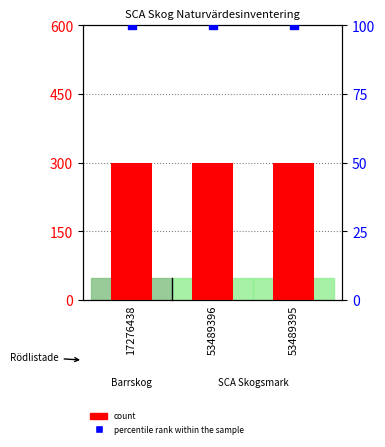

Which series reaches the minimum Y coordinate?

percentile rank within the sample